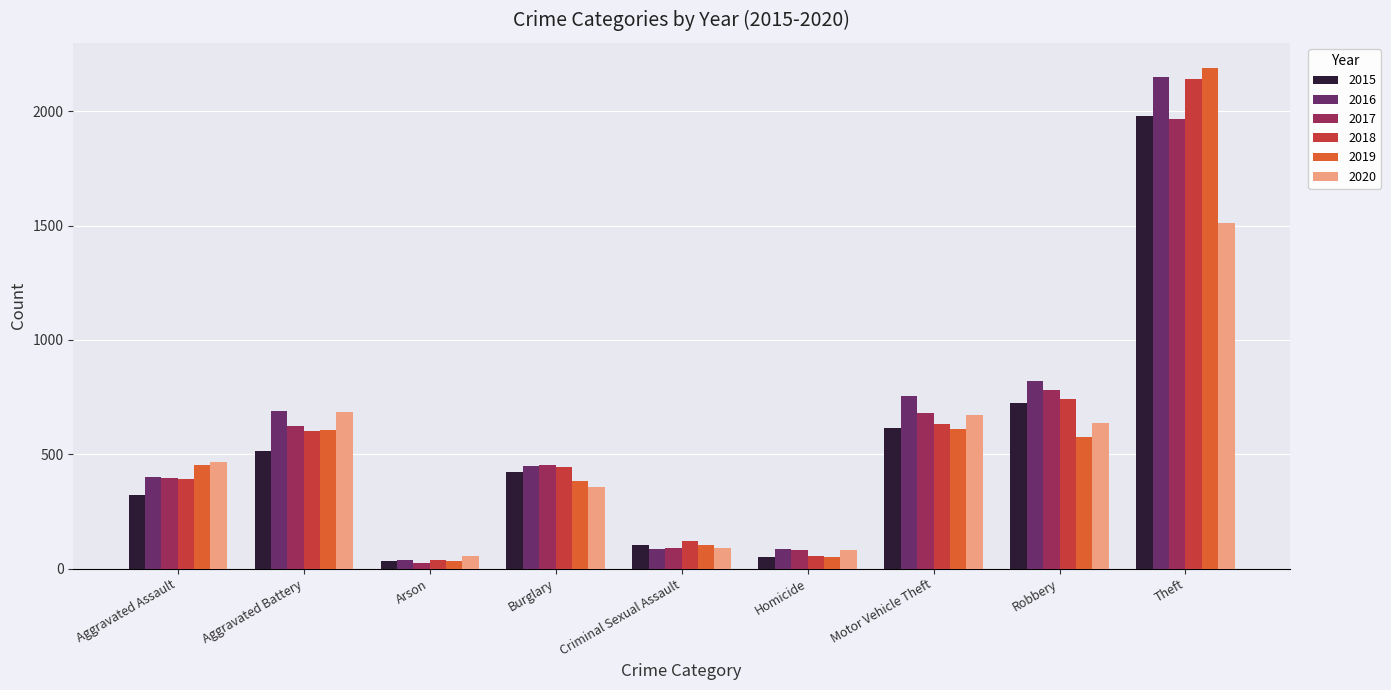

Count the number of categories in the chart.

9